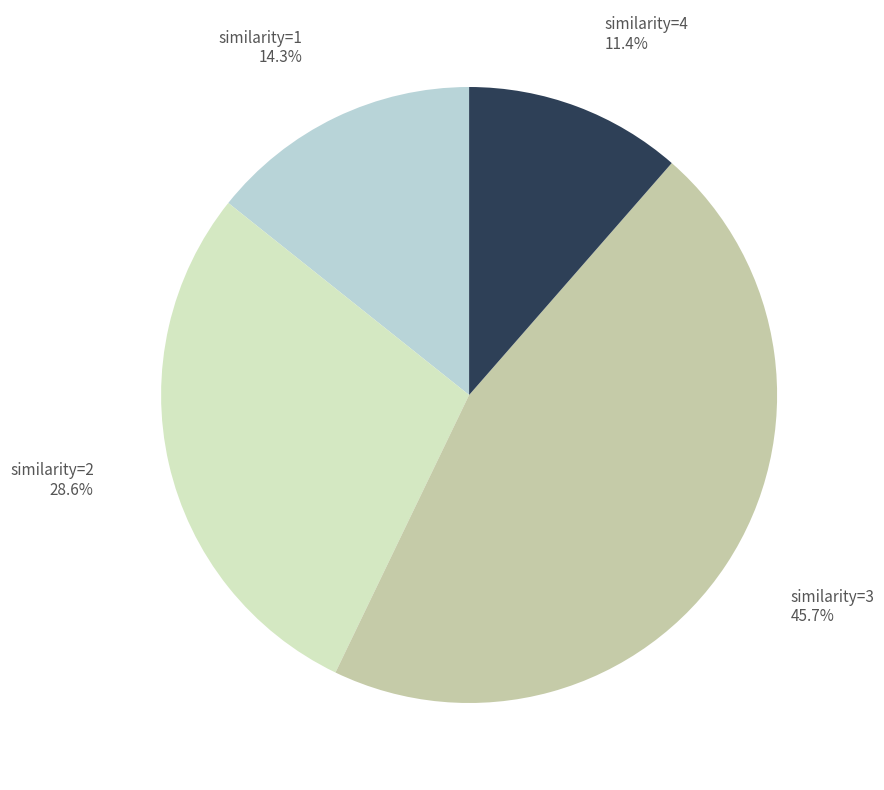

Between similarity=3 and similarity=1, which is larger?

similarity=3